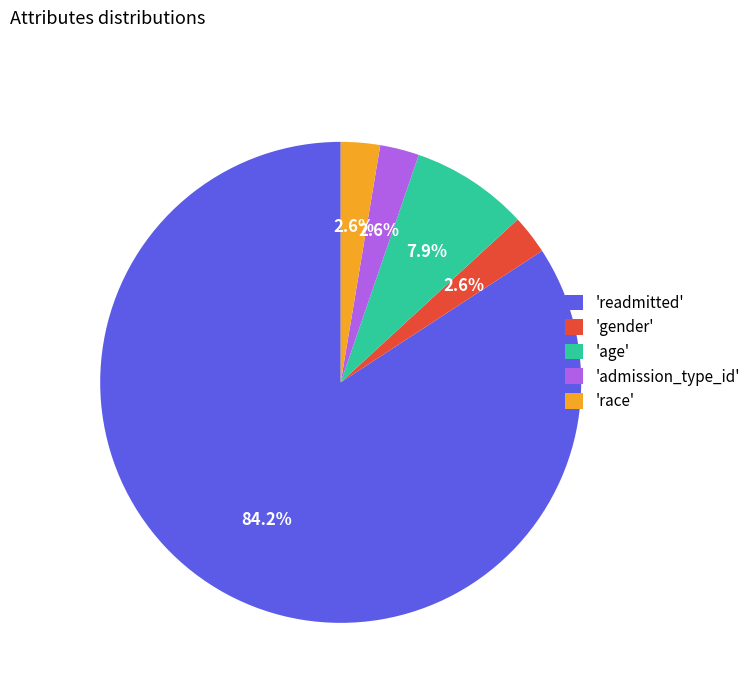

To the nearest percent, what is the average slice percentage?

20%